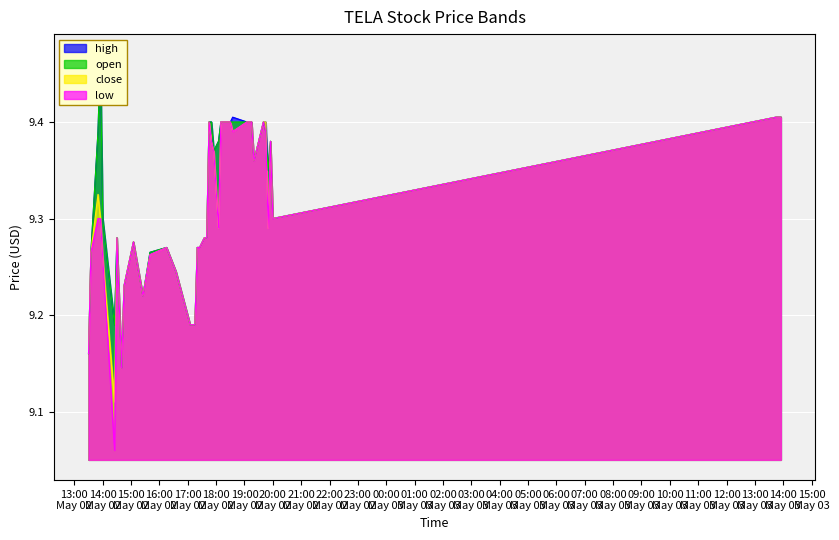

At which category does high reach its first local valley?

2022-05-02 14:25:00